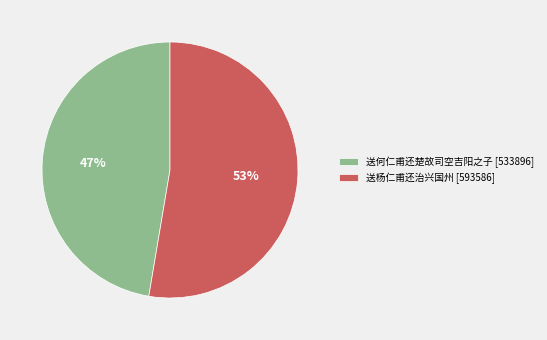

What percentage is the 送何仁甫还楚故司空吉阳之子 slice, to the nearest percent?

47%